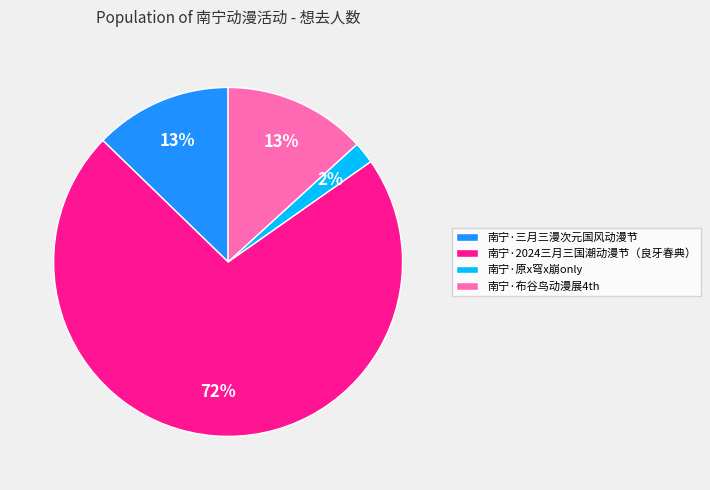

To the nearest percent, what is the difference between the largest and smallest slice percentages?

70%